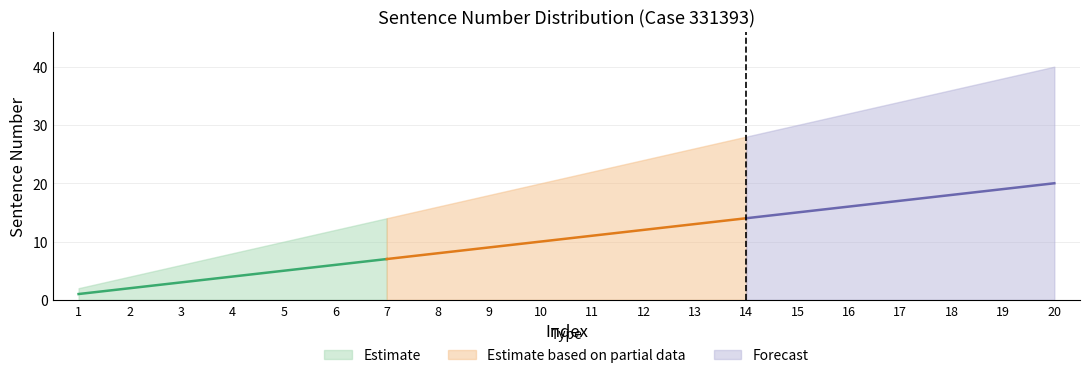

Which label corresponds to the largest value in the chart?

20